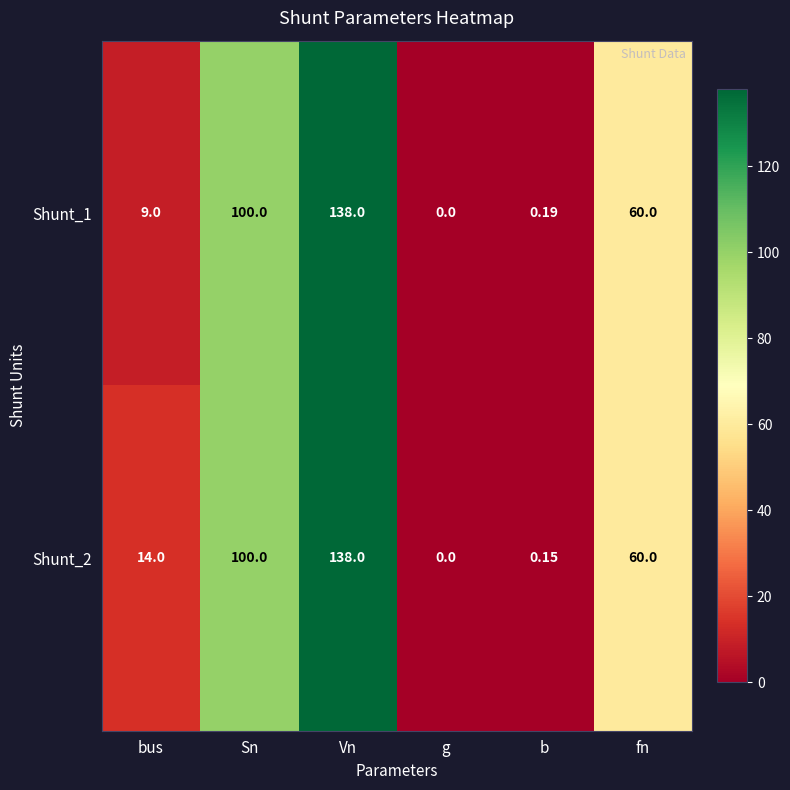

At which category does the chart reach its peak across all series?

Vn